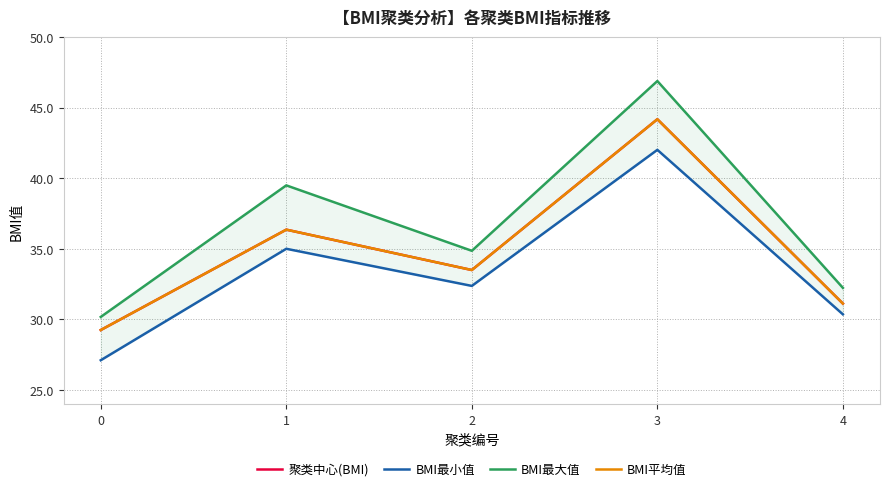

Which series has the largest total across all categories?

BMI最大值